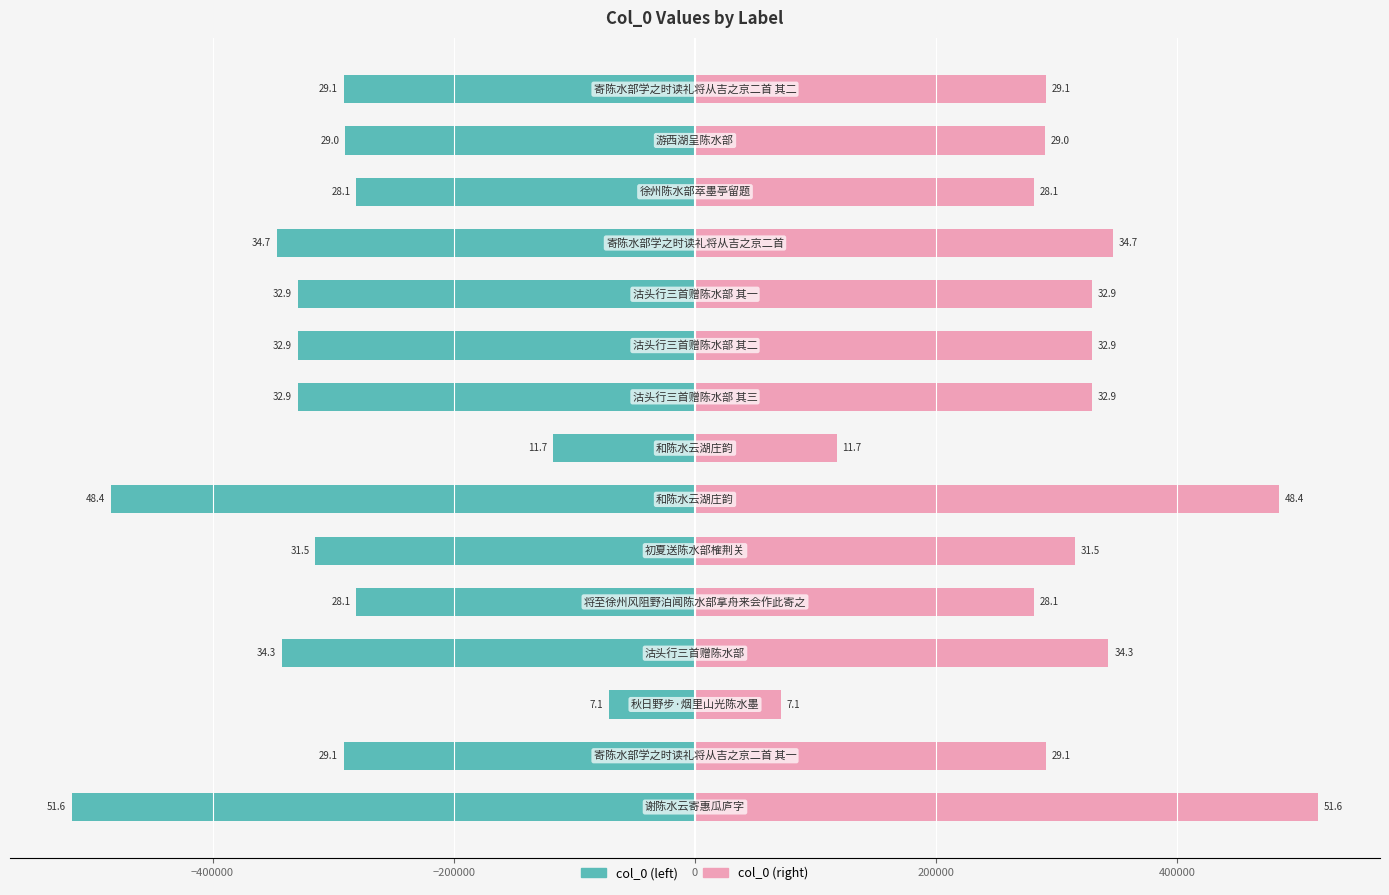

Rank the series by their maximum value, from highest to lowest.

col_0 (right), col_0 (left)